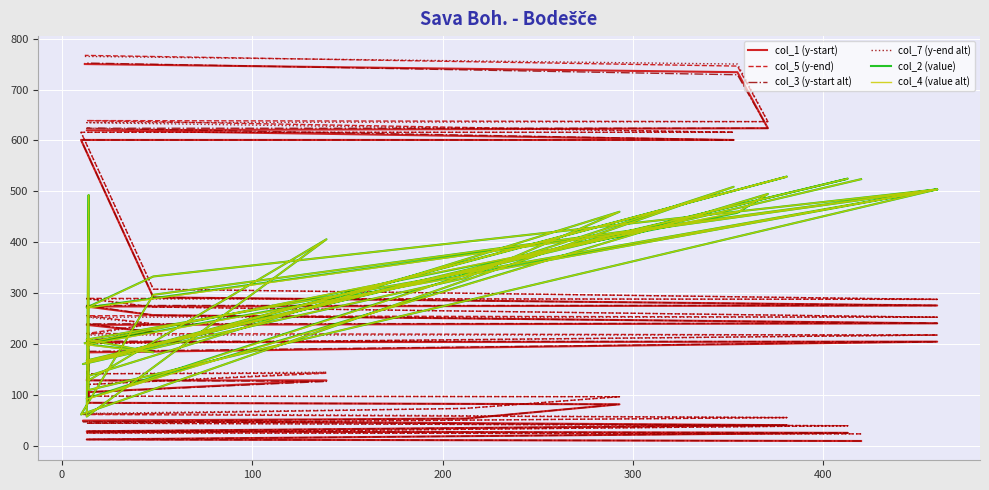

What are all the series names shown in the legend?

col_1 (y-start), col_5 (y-end), col_3 (y-start alt), col_7 (y-end alt), col_2 (value), col_4 (value alt)